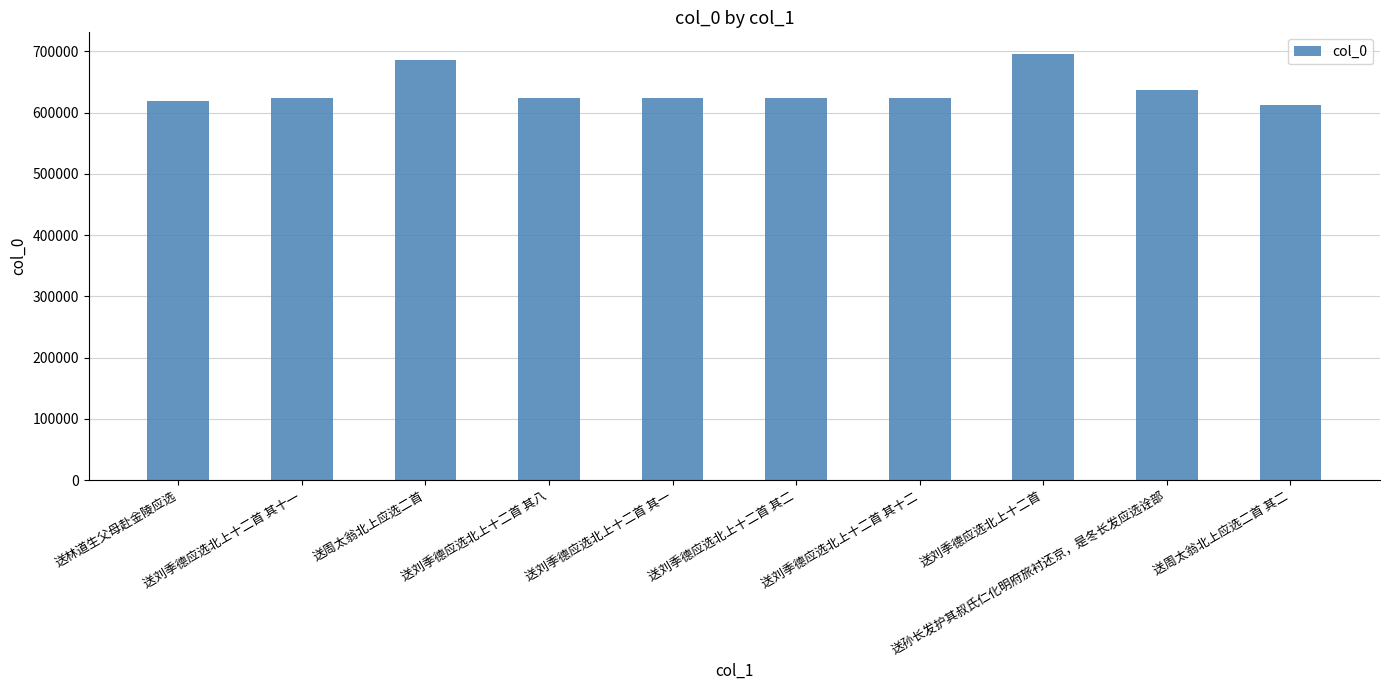

How many bars are there in total?

10